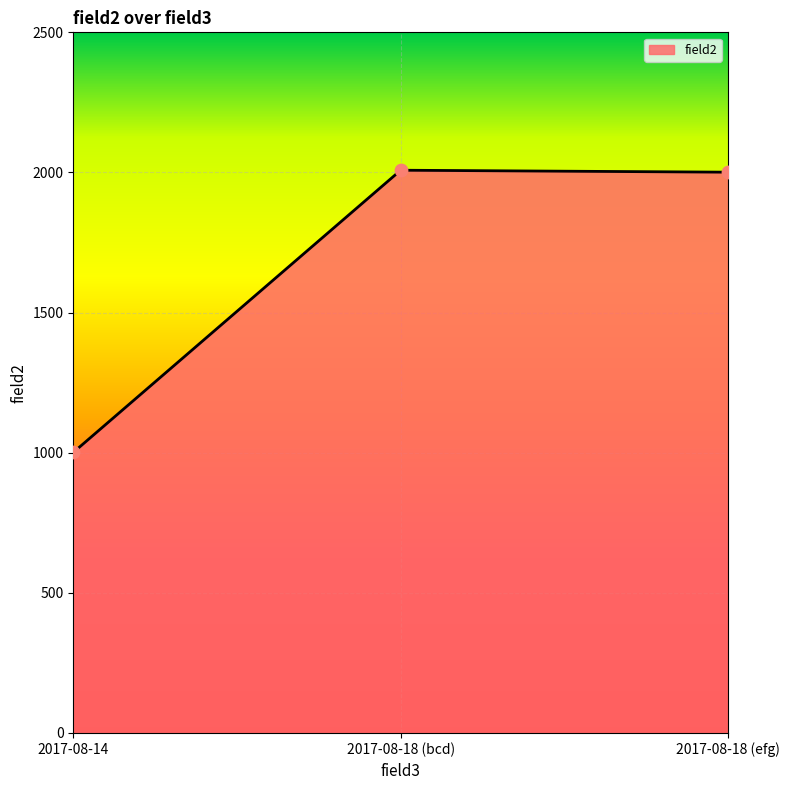

Which has a higher value, 2017-08-18 (efg) or 2017-08-14?

2017-08-18 (efg)